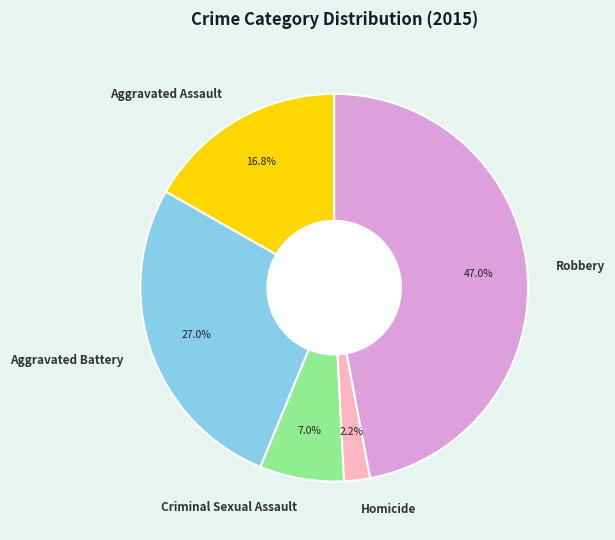

To the nearest percent, what portion does Robbery represent?

47%